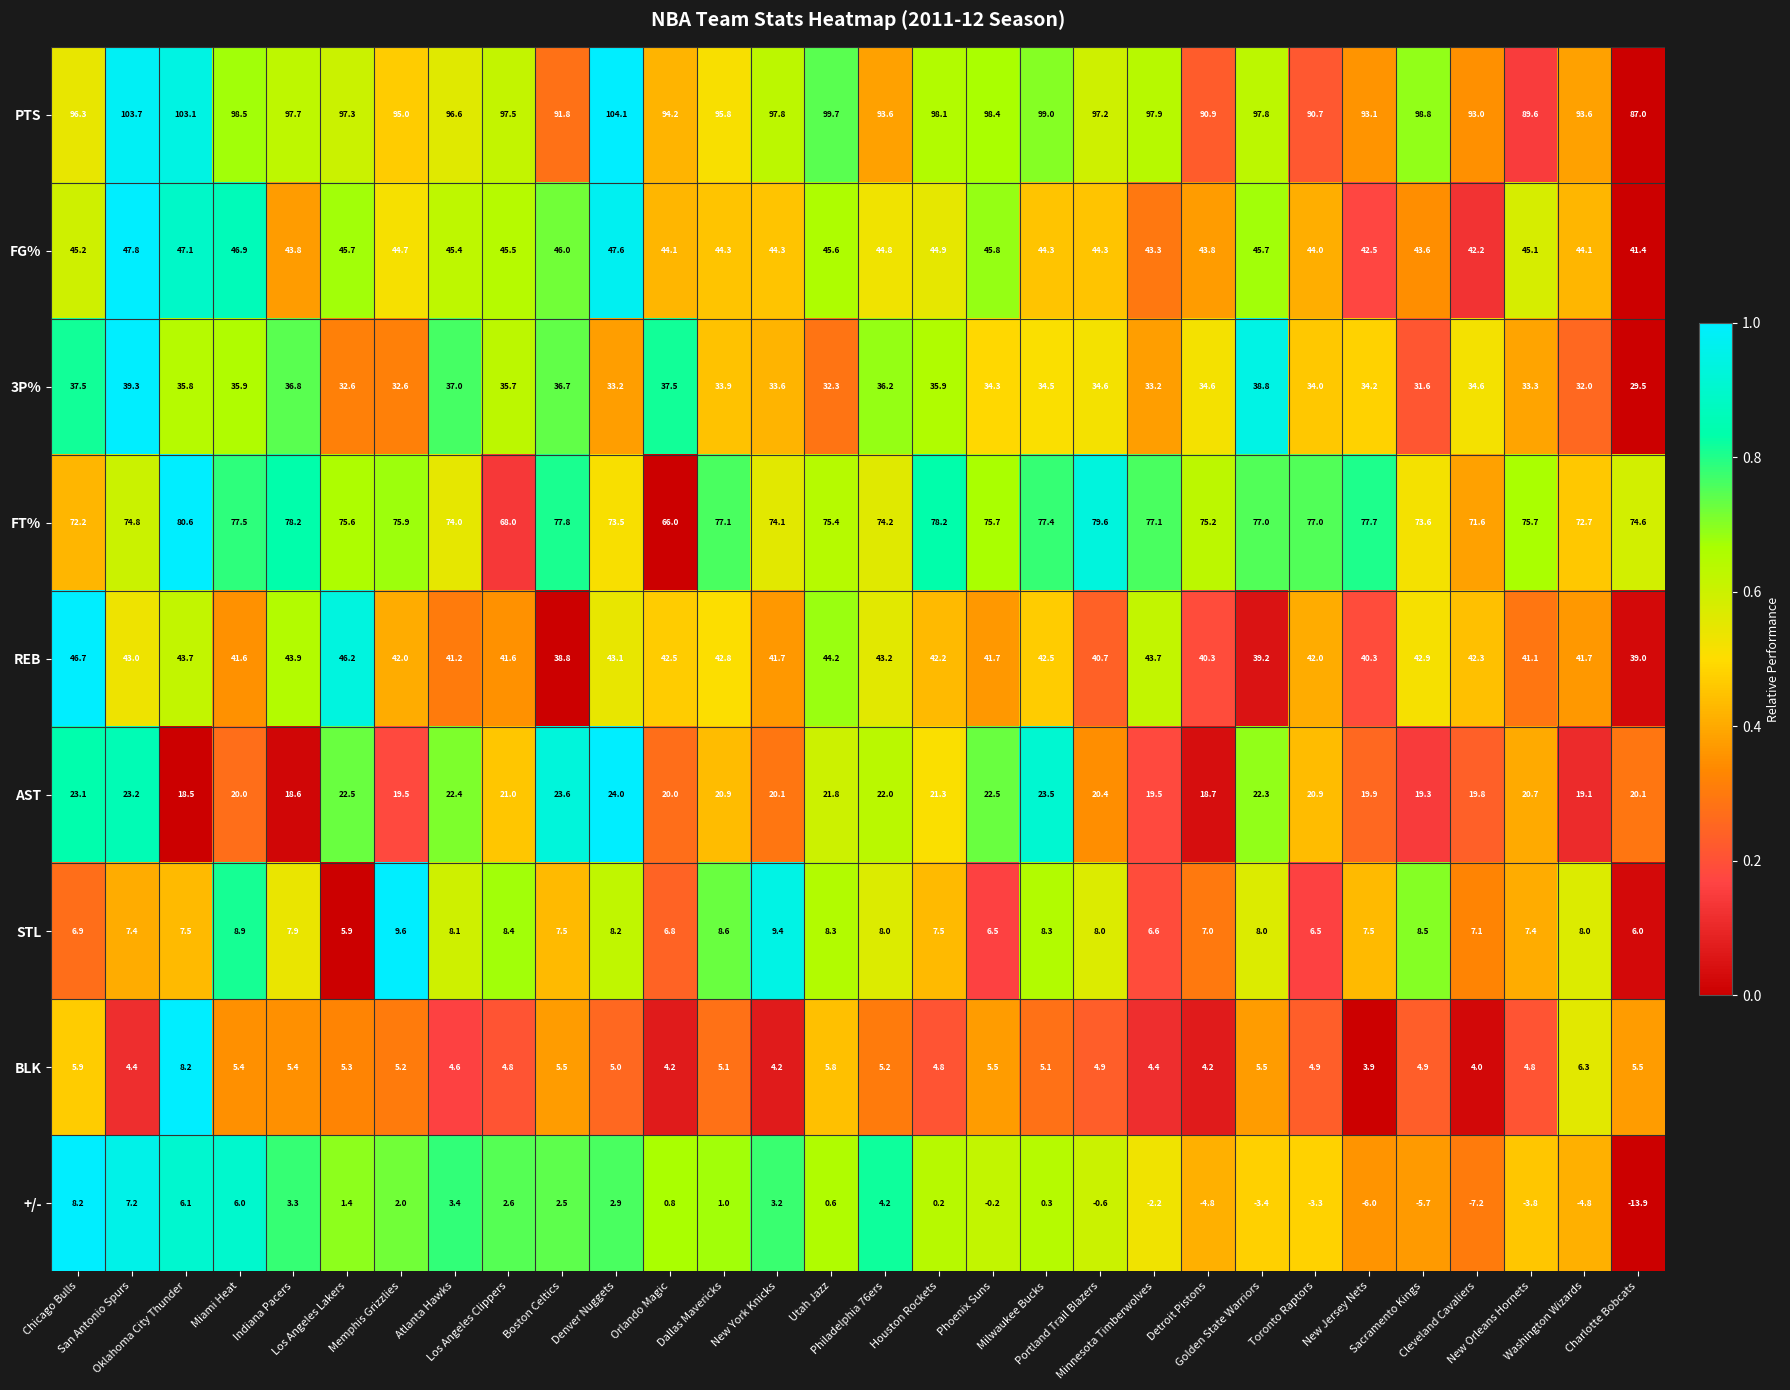

What is the highest value of the FG% series?

47.8